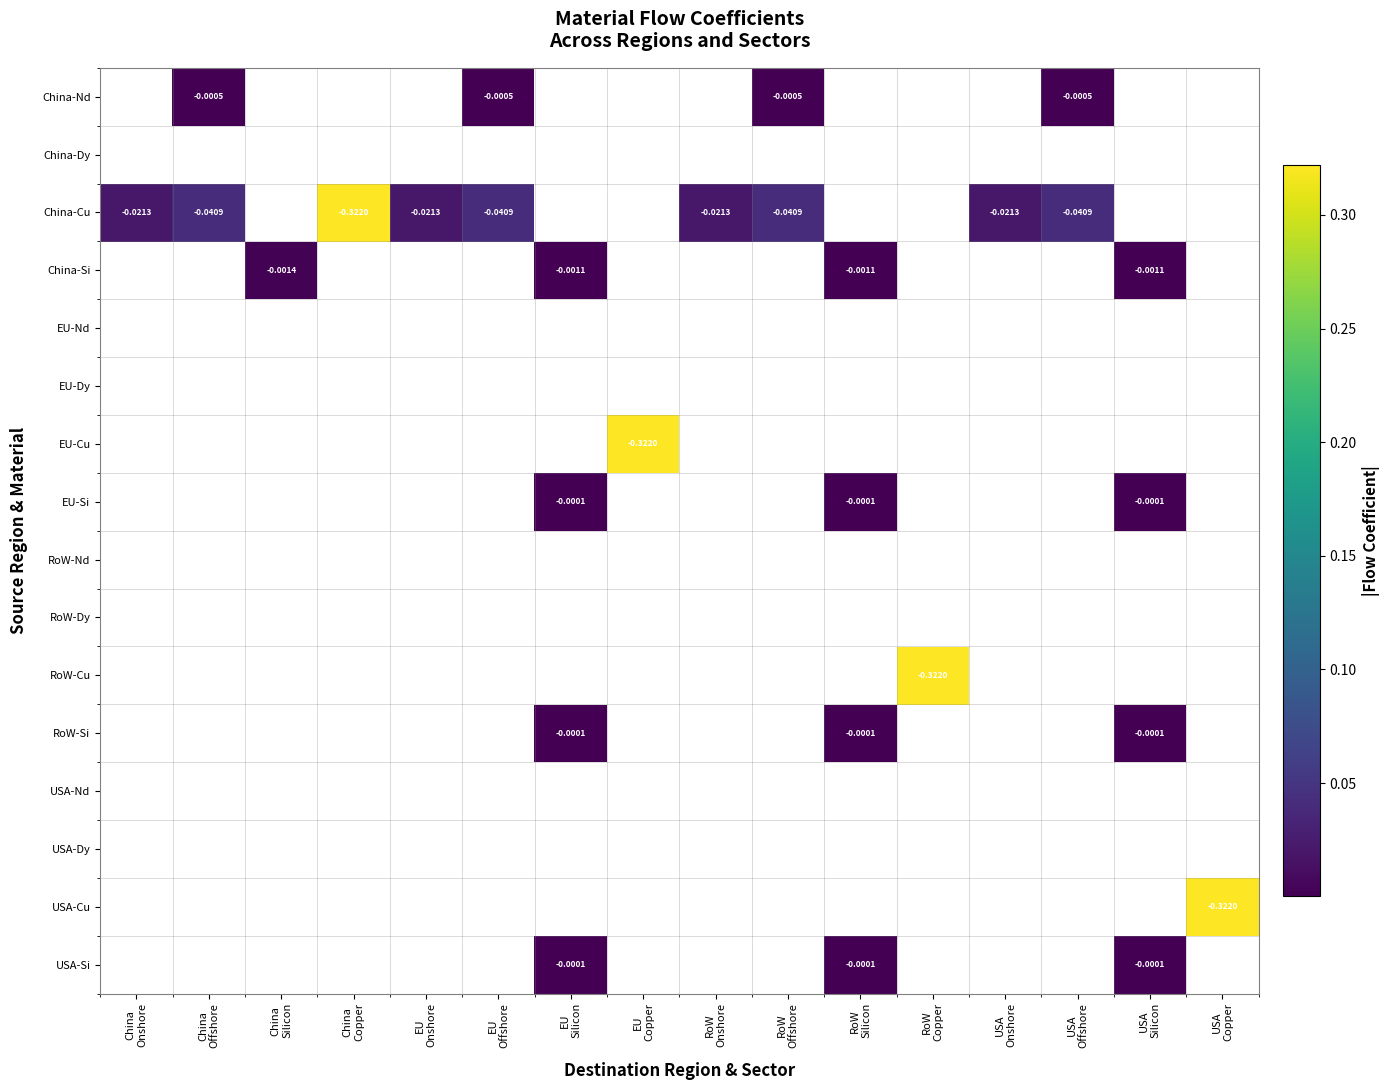

What is the difference between the maximum and minimum values in the China-Cu series?

0.3